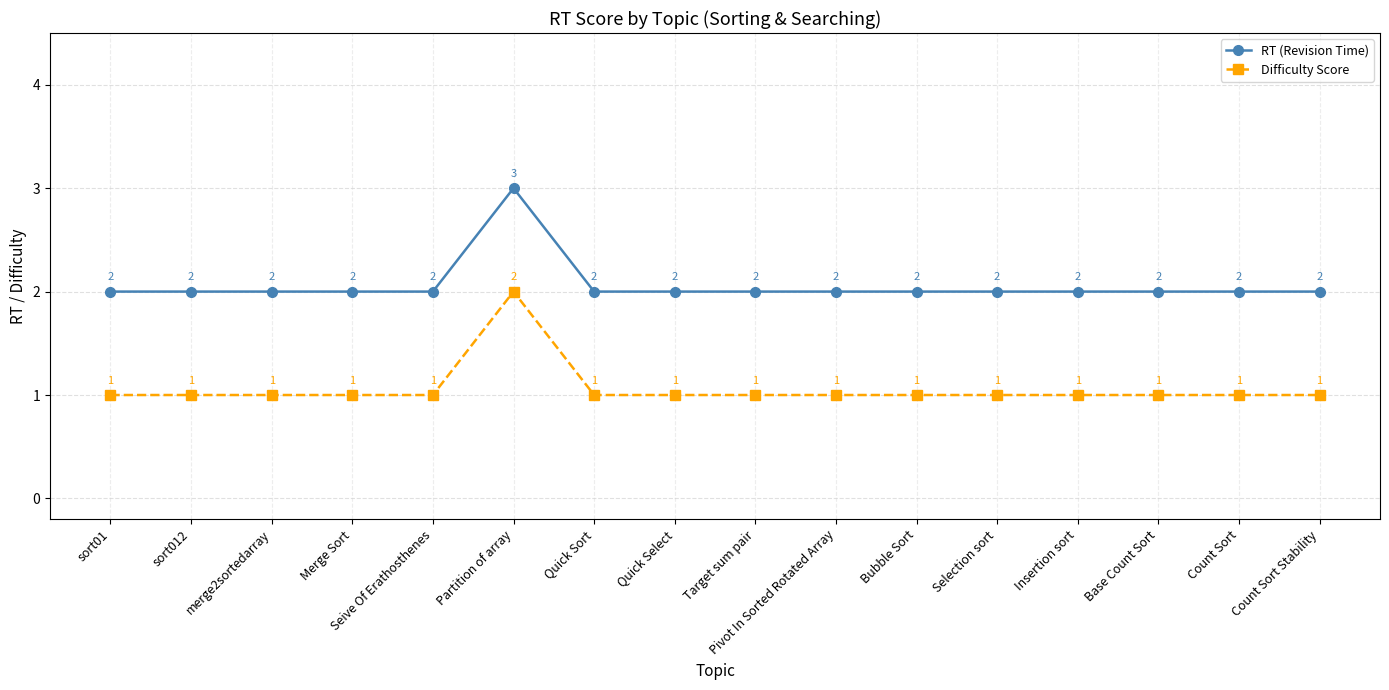

At how many categories does at least one series exceed 1?

16